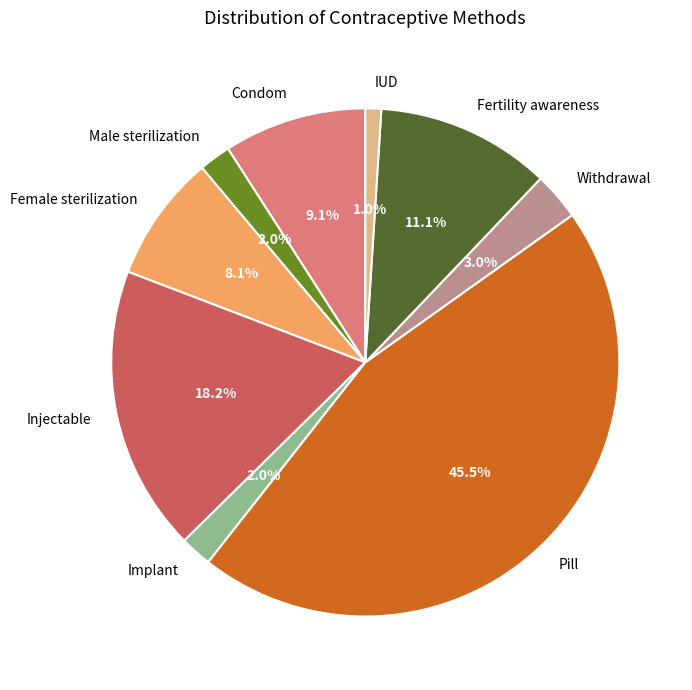

Is there a majority slice in this chart?

No